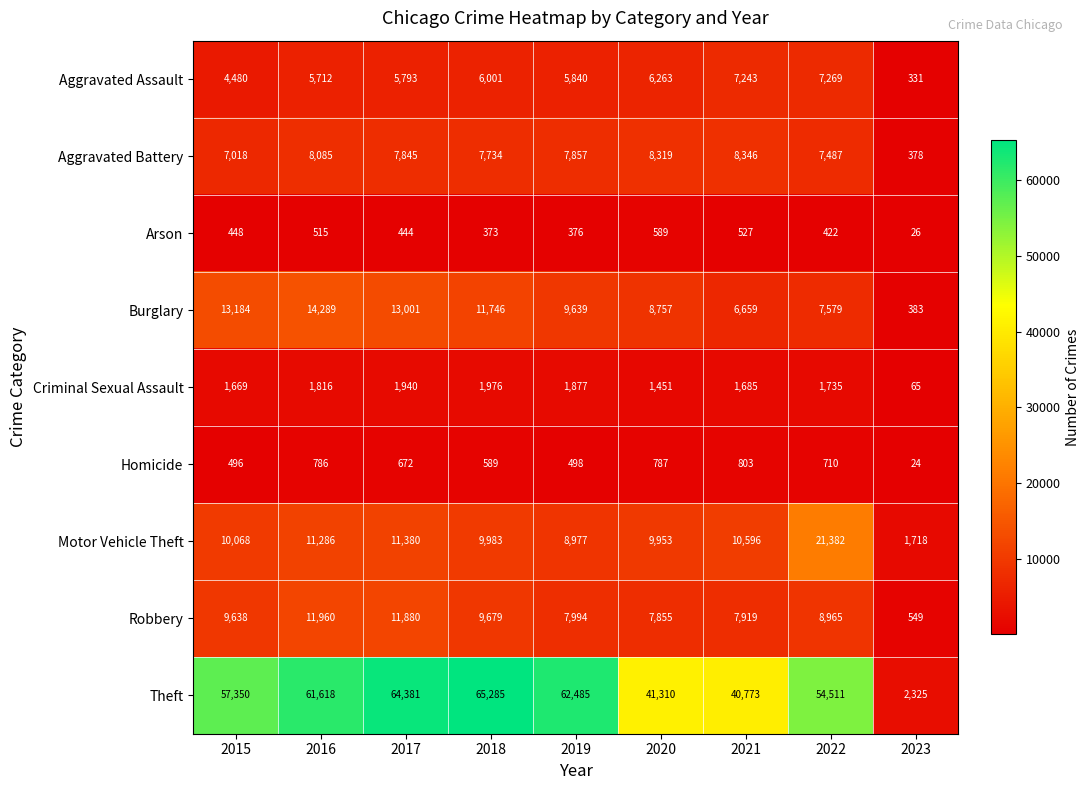

What is the total value across all series at 2016?

116067